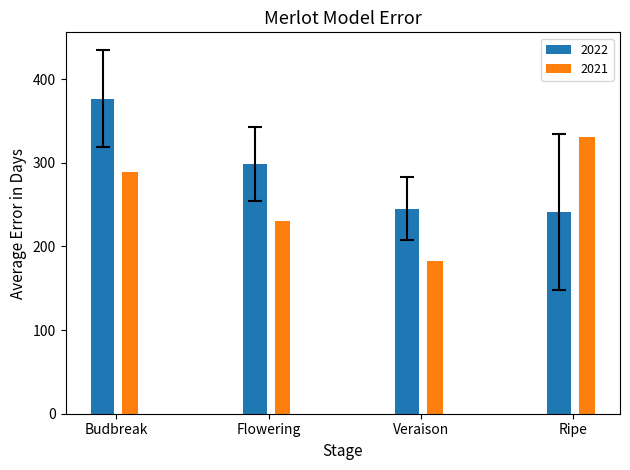

Which series has the widest spread of values?

2021